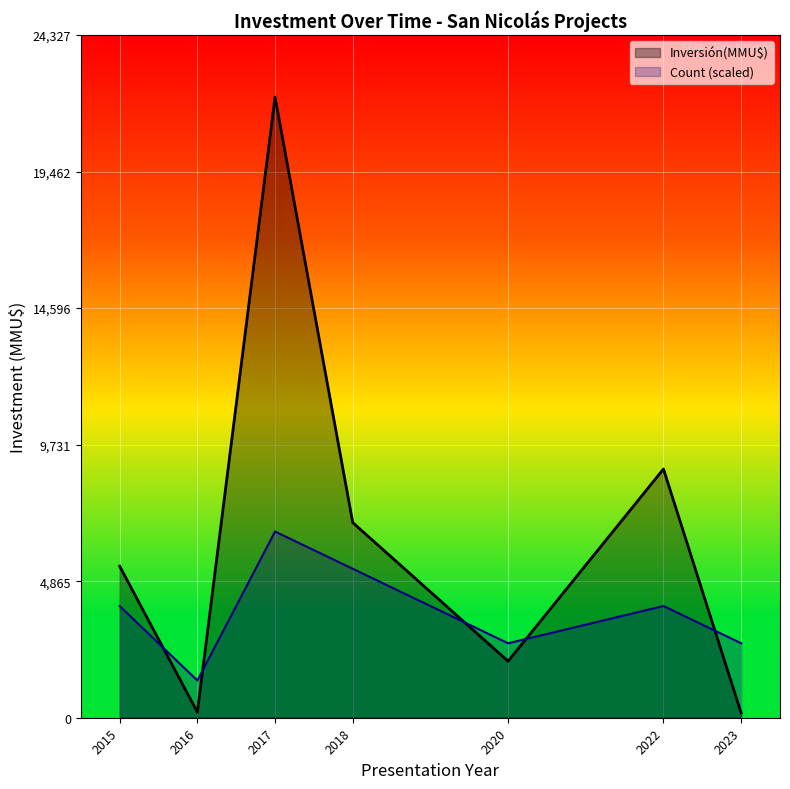

What is the highest value of the Count (scaled) series?

6634.8